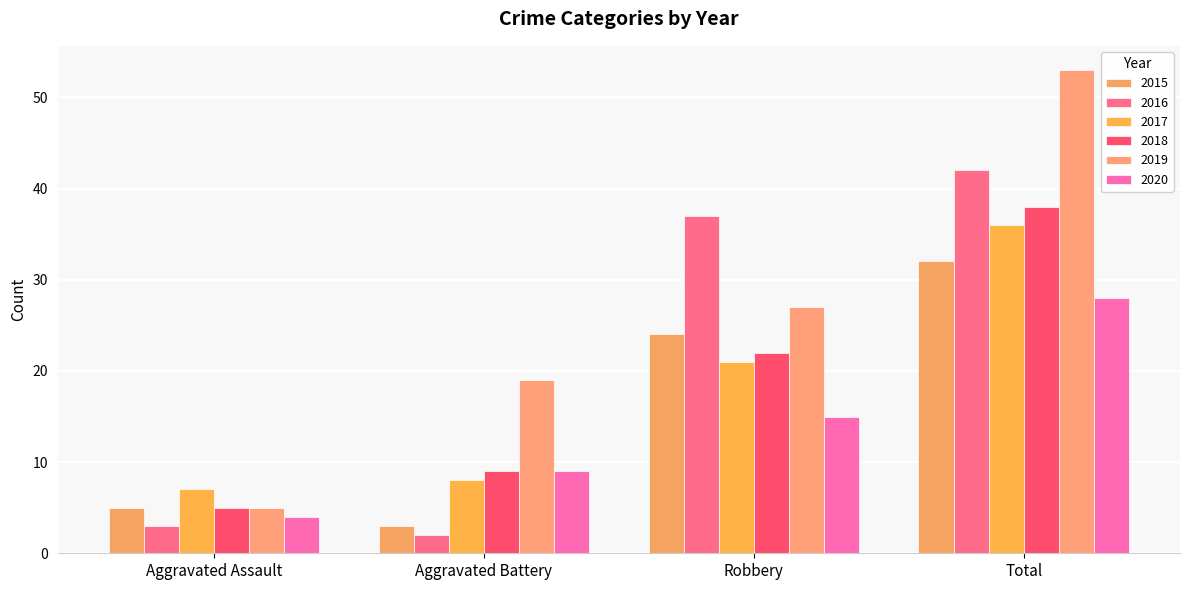

Reading left to right, what are all the values shown in this chart?

2015: Aggravated Assault=5	Aggravated Battery=3	Robbery=24	Total=32
2016: Aggravated Assault=3	Aggravated Battery=2	Robbery=37	Total=42
2017: Aggravated Assault=7	Aggravated Battery=8	Robbery=21	Total=36
2018: Aggravated Assault=5	Aggravated Battery=9	Robbery=22	Total=38
2019: Aggravated Assault=5	Aggravated Battery=19	Robbery=27	Total=53
2020: Aggravated Assault=4	Aggravated Battery=9	Robbery=15	Total=28